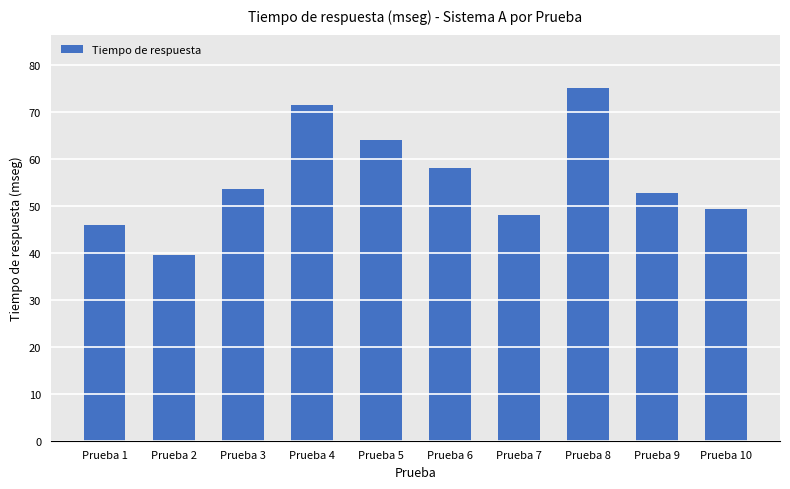

The chart shows a value of 49.3 at Prueba 10. True or false?

True